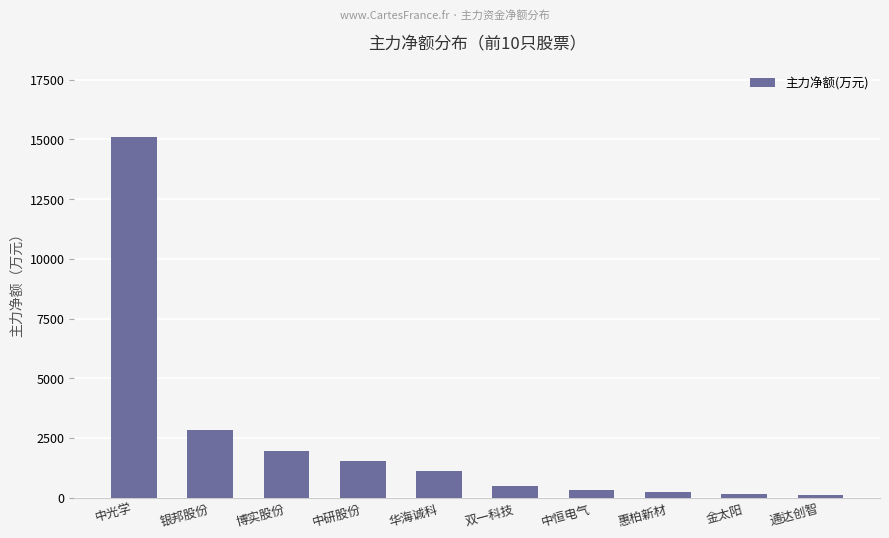

The chart shows a value of 21603.9 at 中光学. True or false?

False